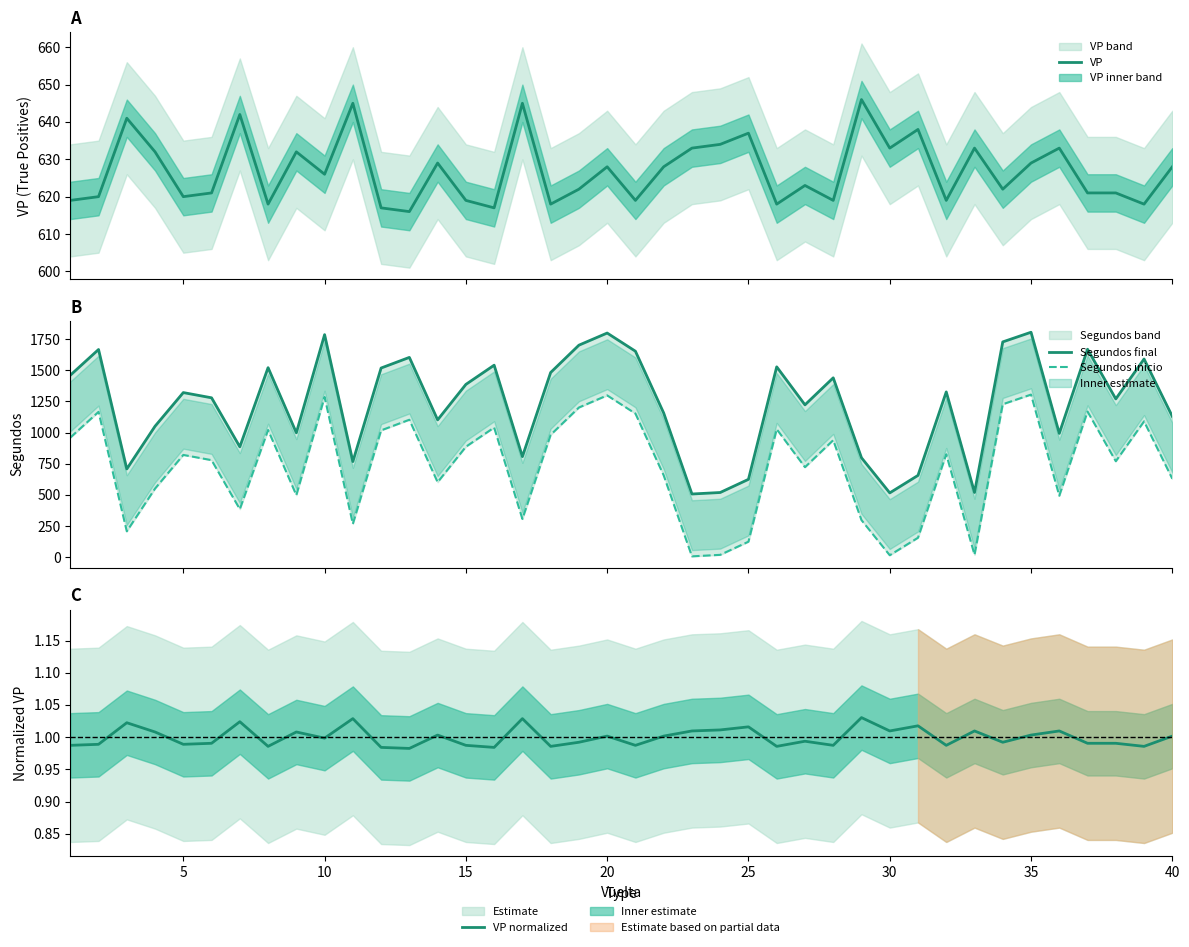

How many lines are shown in the chart?

4